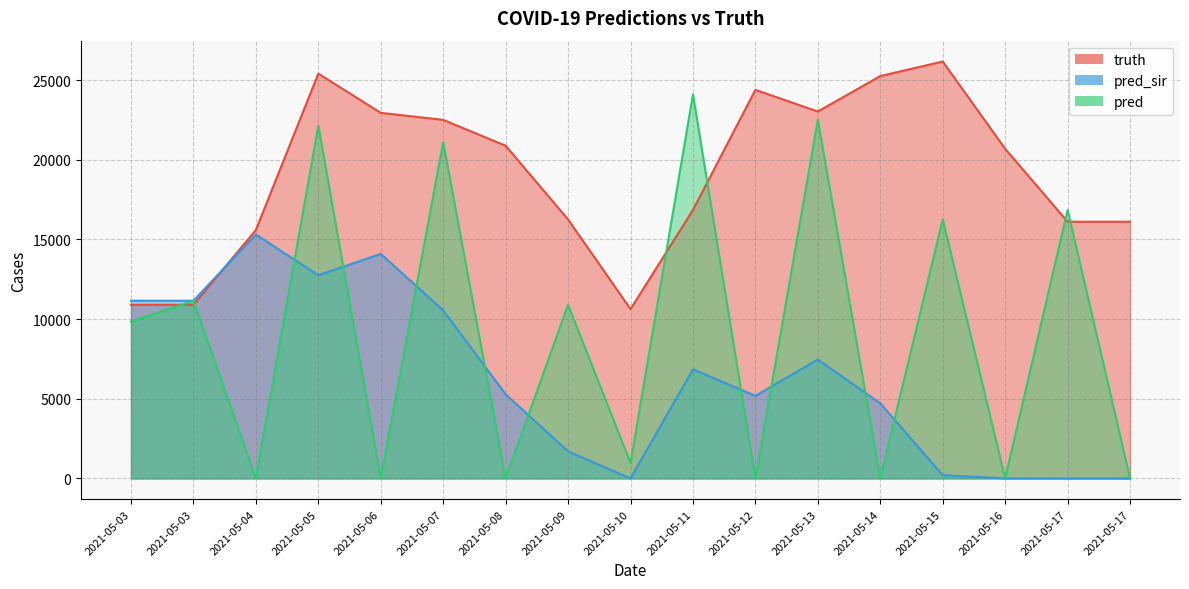

Where do pred_sir and pred first cross each other?

2021-05-04 and 2021-05-05